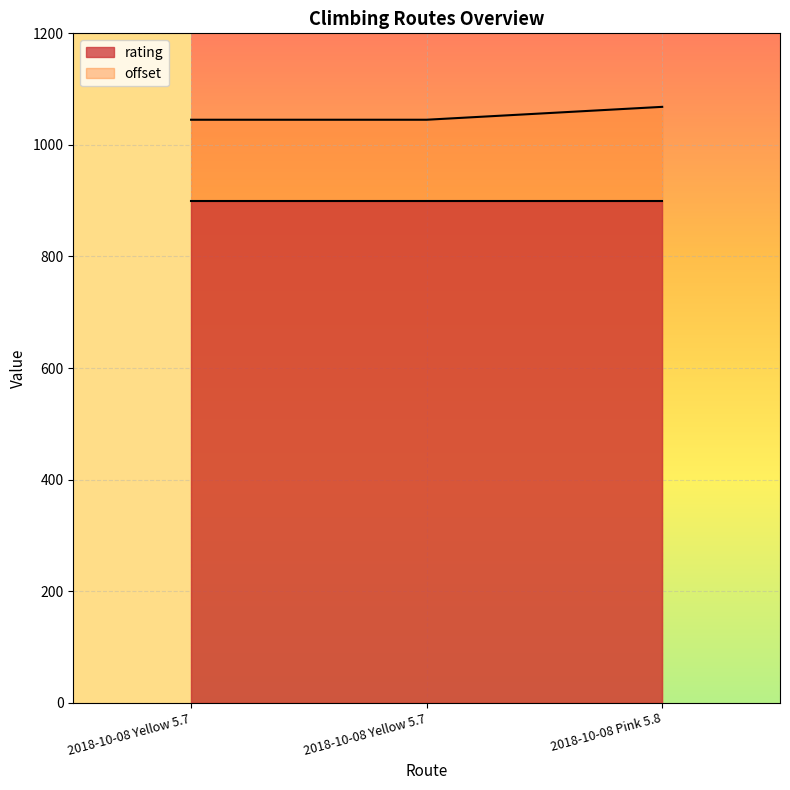

The value at 2018-10-08 Yellow 5.7 is 1045.1. True or false?

True